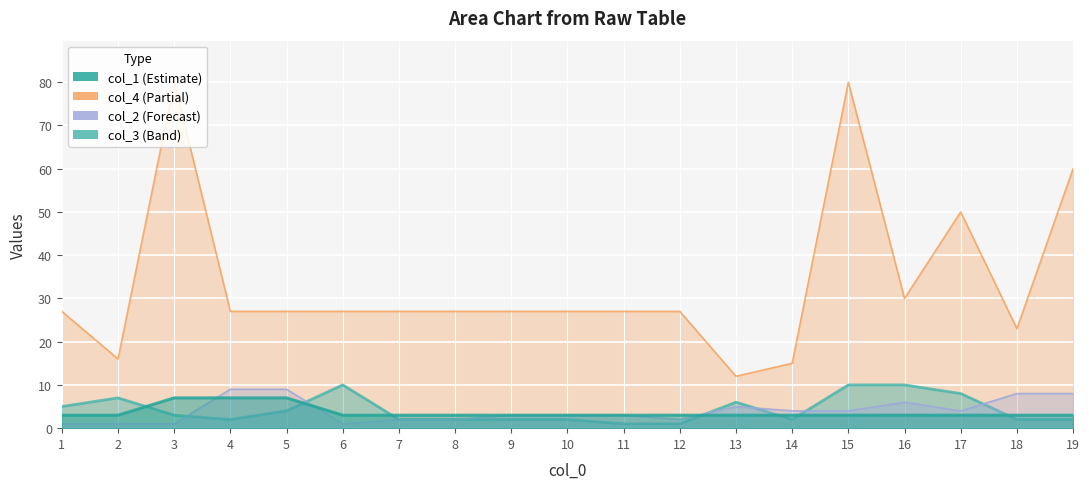

What is the difference between the maximum and minimum values in the col_4 series?

68